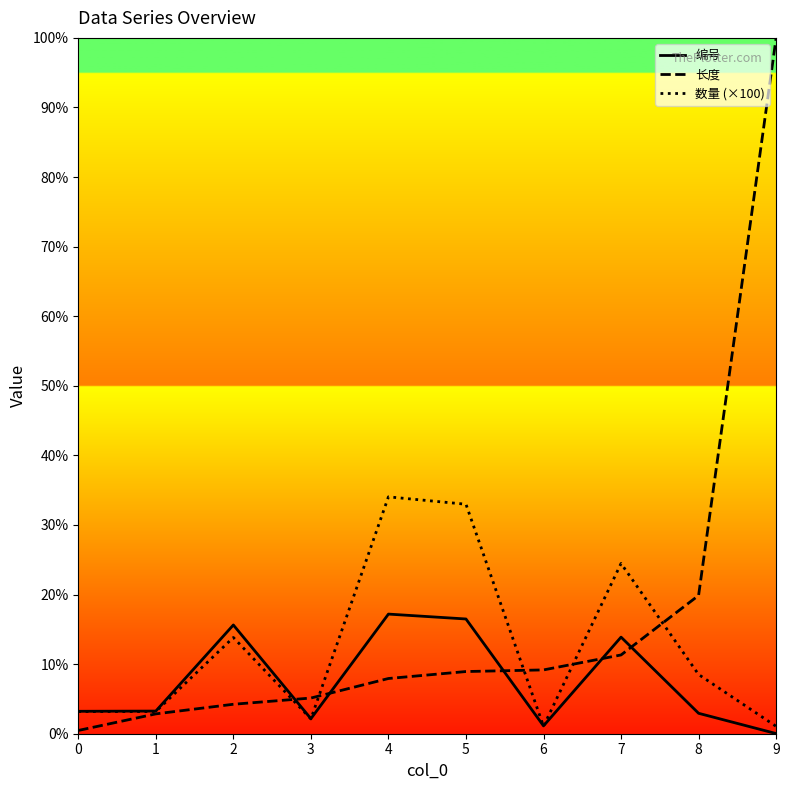

List the series in order of their overall mean, highest first.

长度, 数量 (×100), 编号